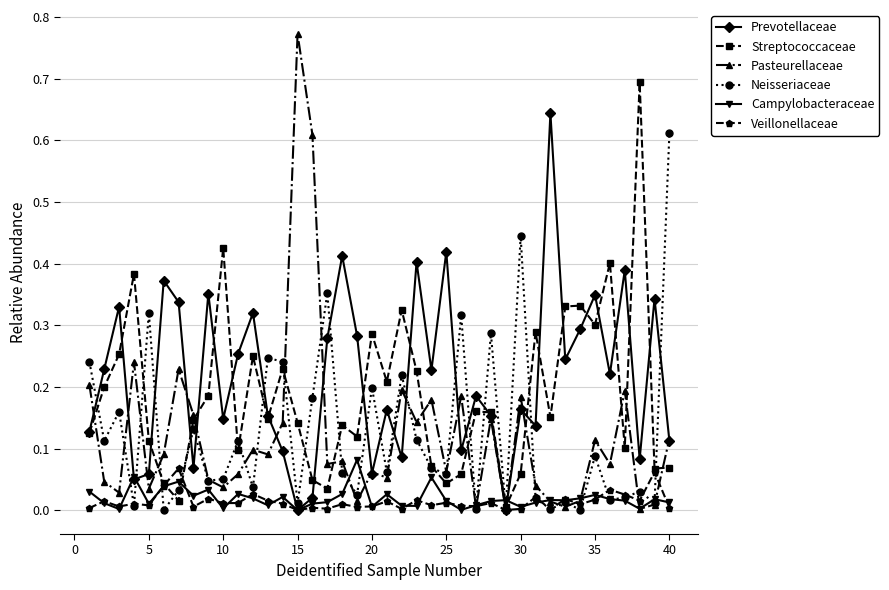

Does the chart have visible grid lines?

Yes